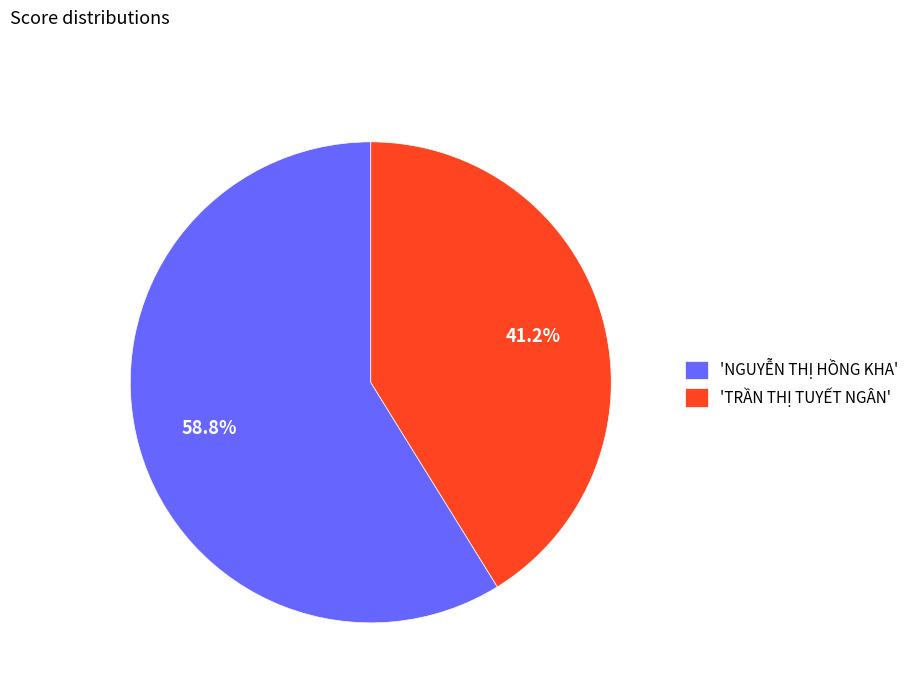

Which category has the smallest portion of the pie?

'TRẦN THỊ TUYẾT NGÂN'